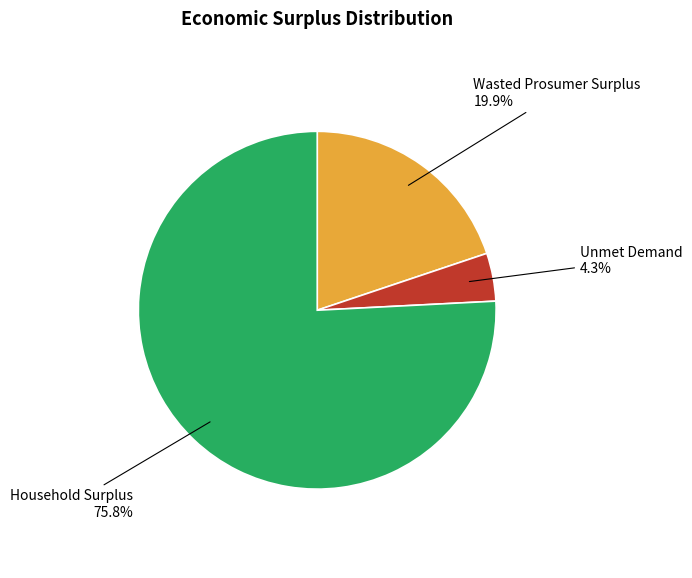

Is there any slice that represents more than half of the pie?

Yes